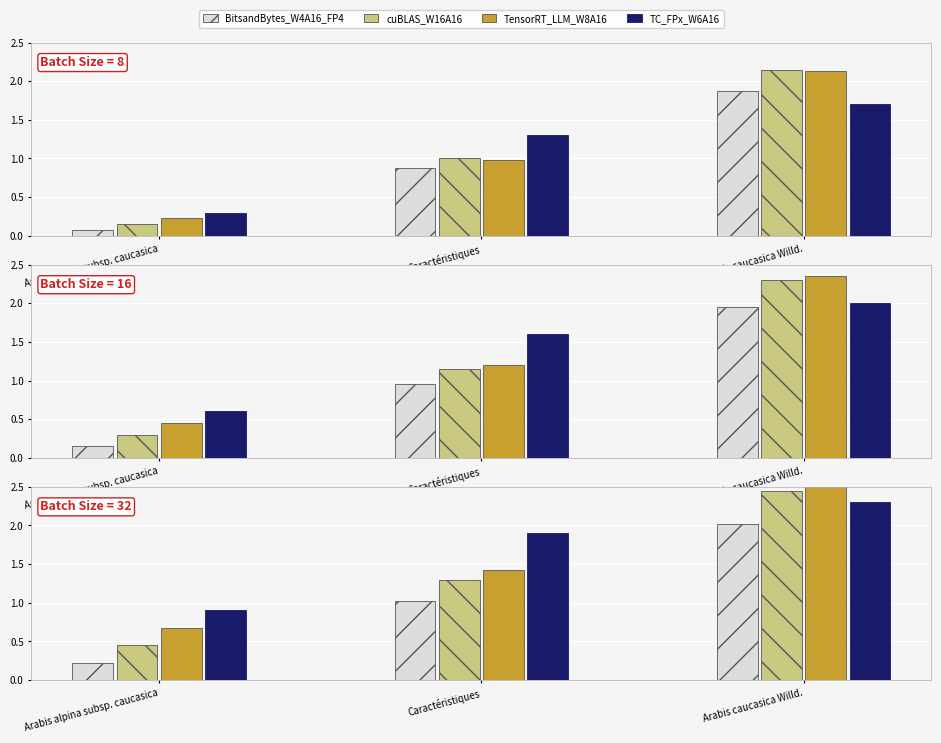

Rank the series by their average value, from highest to lowest.

TC_FPx_W6A16, TensorRT_LLM_W8A16, cuBLAS_W16A16, BitsandBytes_W4A16_FP4